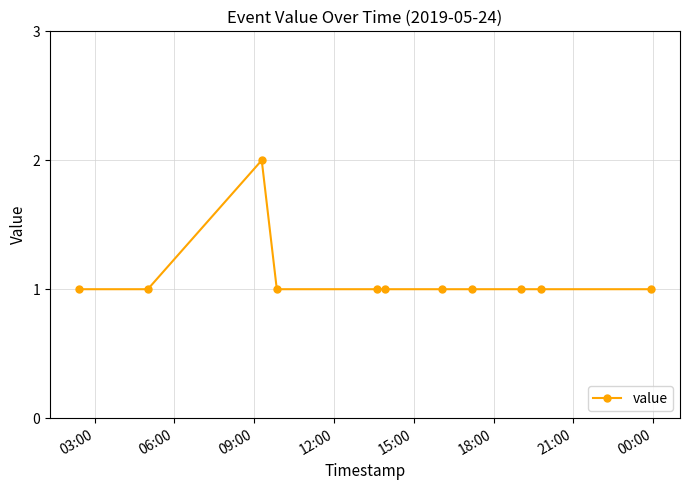

What is the value of the 4th point from the left?

1